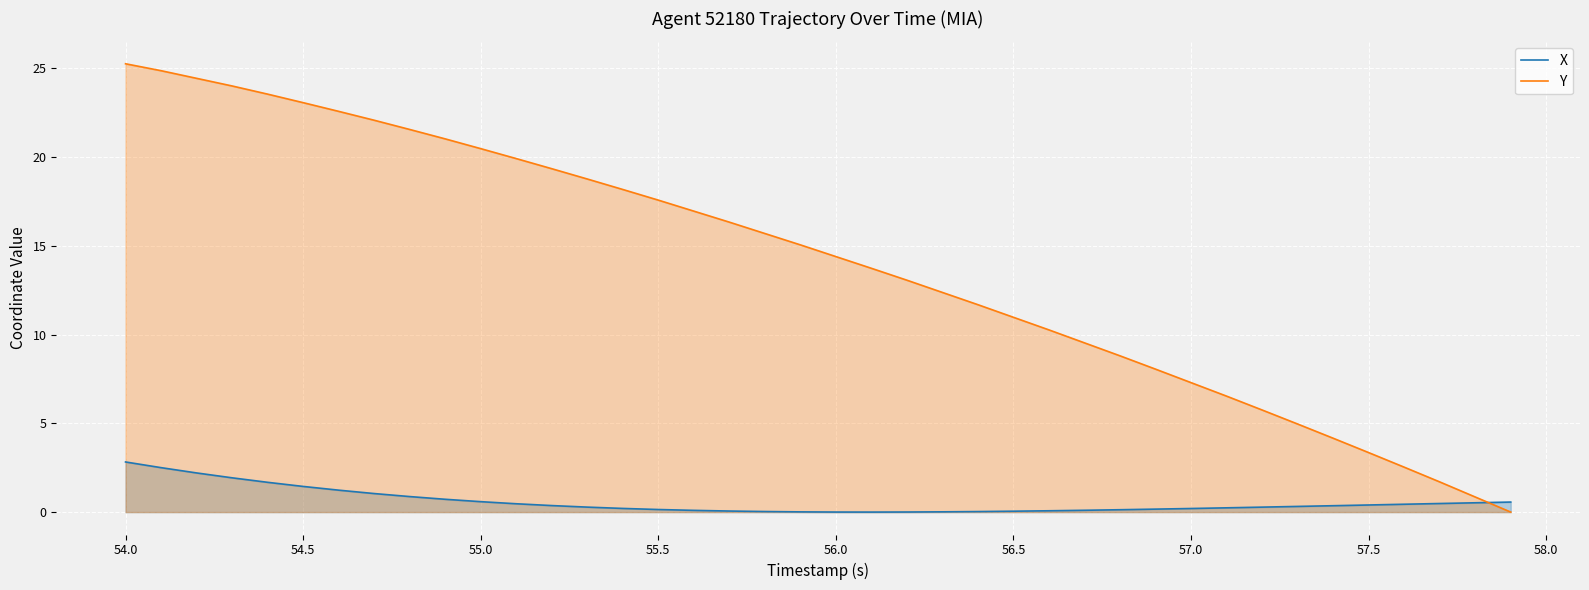

What is the difference between the maximum and minimum values in the X series?

2.8